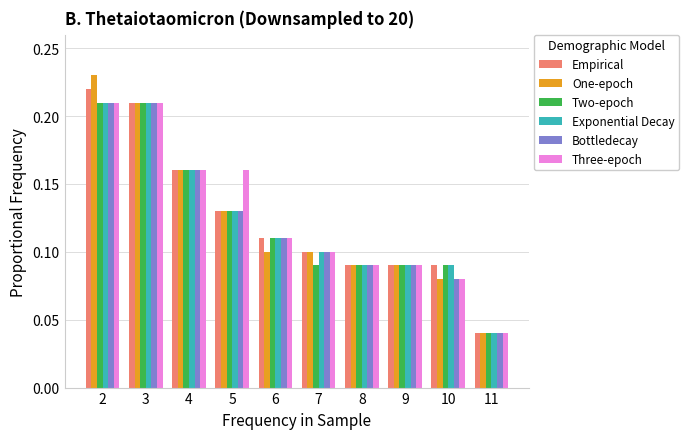

Where is Exponential Decay nearest to the value 0?

11